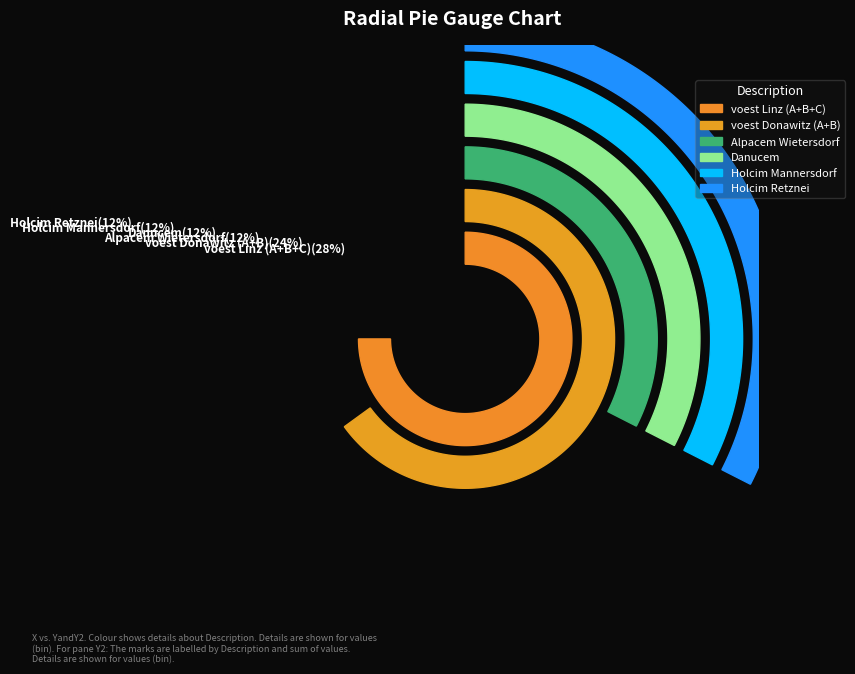

The Holcim Mannersdorf slice represents 12% of the pie. True or false?

True